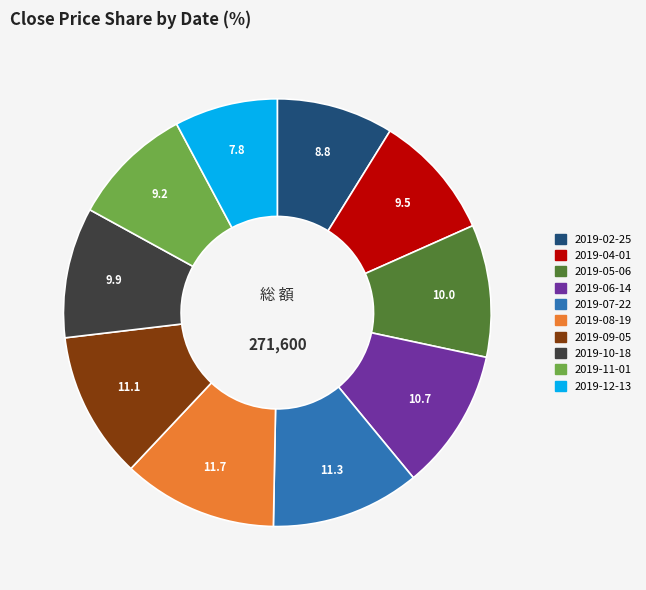

True or false: 2019-10-18 accounts for 10% of the total.

True